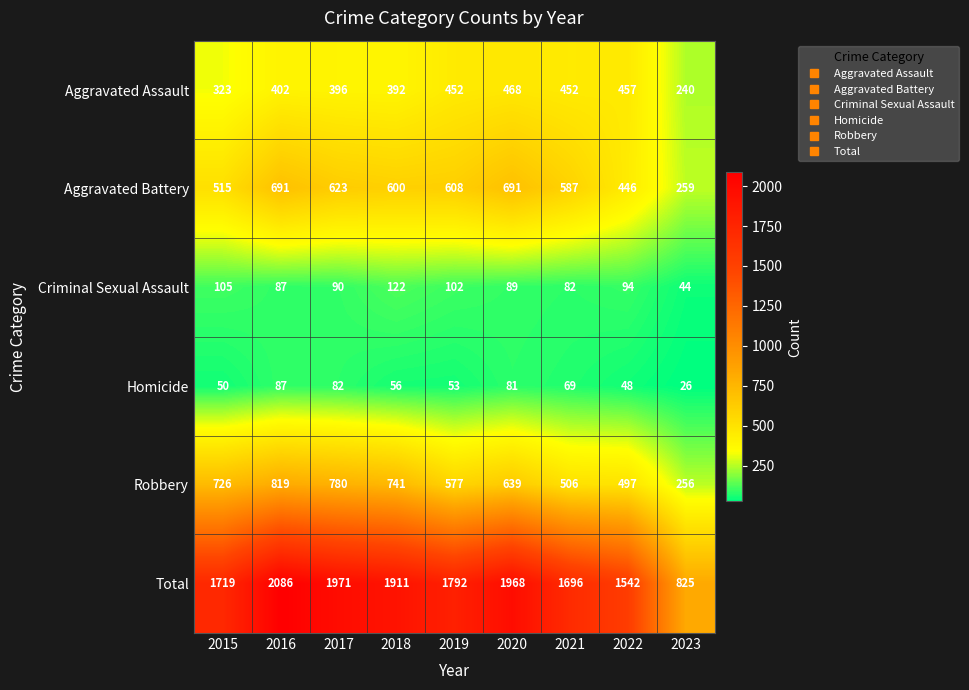

Where is Aggravated Battery nearest to the value 475?

2022